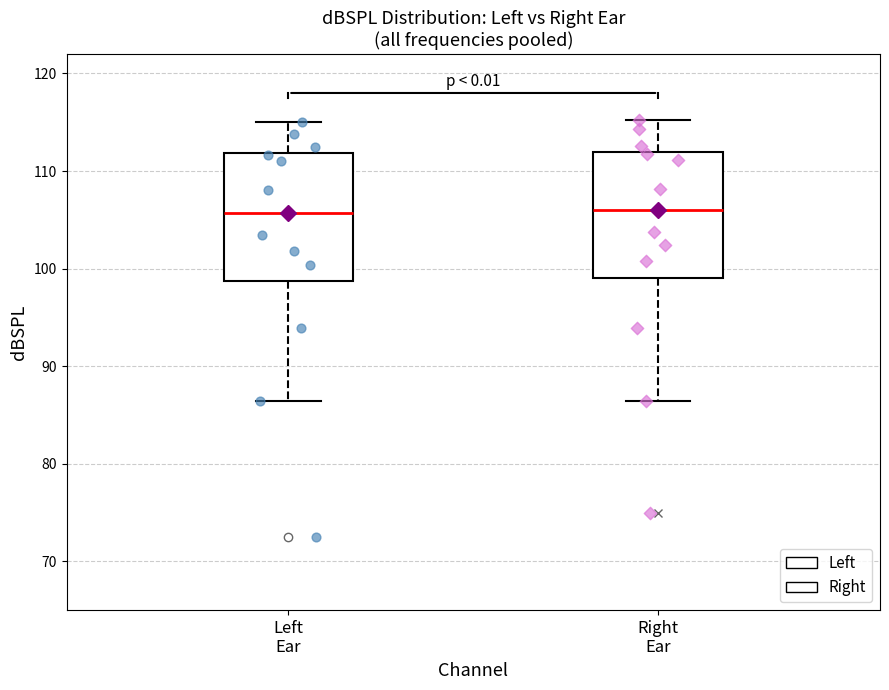

Reading left to right, transcribe this box plot: for each box, give where its median line is, the range the box spans, and where its two whiskers end, as read against the y-axis. The values are not printed on the chart, so give them approximately, as read against the axis.

Left Ear: median 106, box 99 to 112, whiskers 86 to 115
Right Ear: median 106, box 99 to 112, whiskers 86 to 115